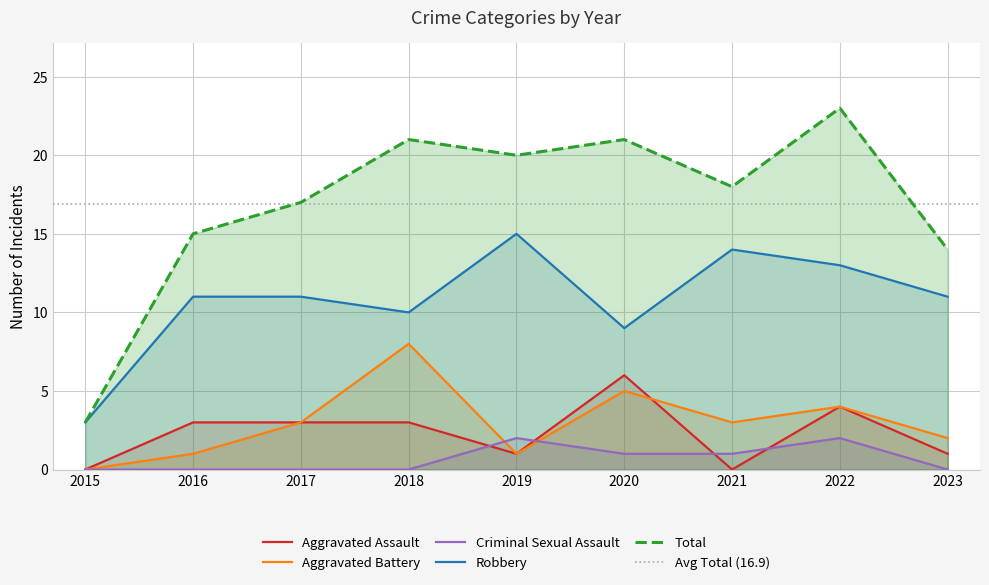

At which category does the chart reach its peak across all series?

2022